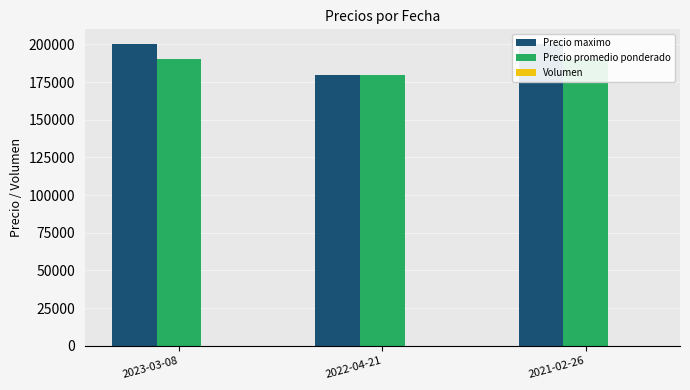

Reading left to right, list all the values displayed in this chart.

Precio maximo: 200000	180000	200000
Precio promedio ponderado: 190000	180000	190000
Volumen: 14	8	12